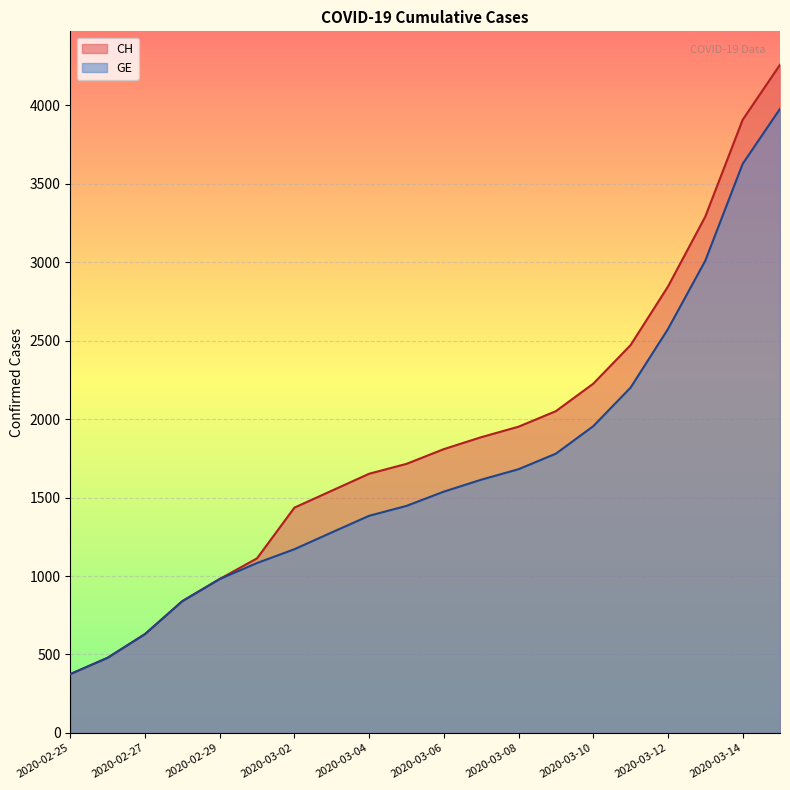

Read the CH value at 2020-03-05, to the nearest 10.

1720